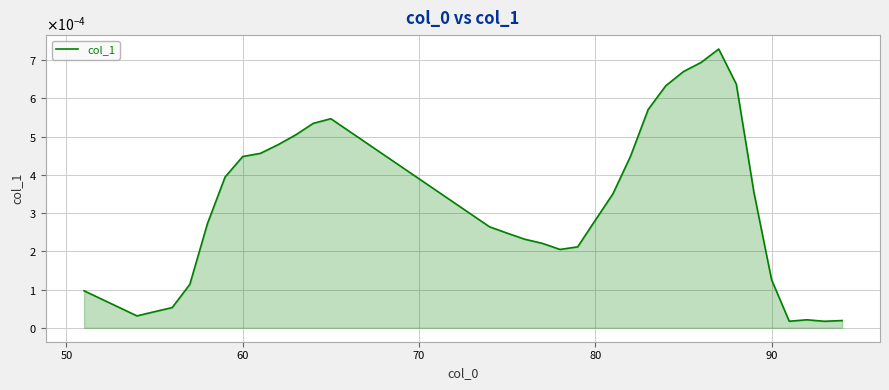

Is this an area chart (filled region under the line)?

Yes